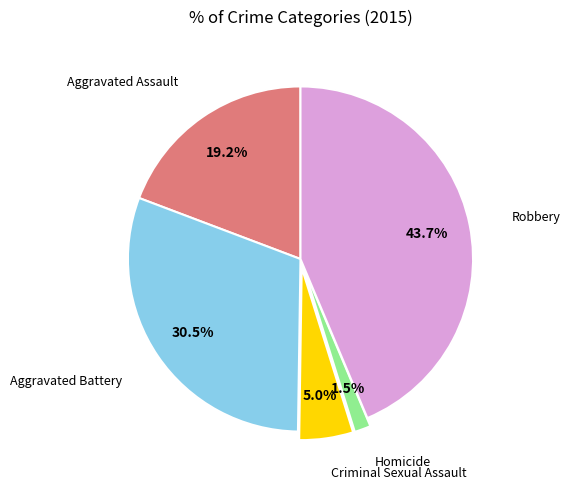

Does any single category account for the majority?

No